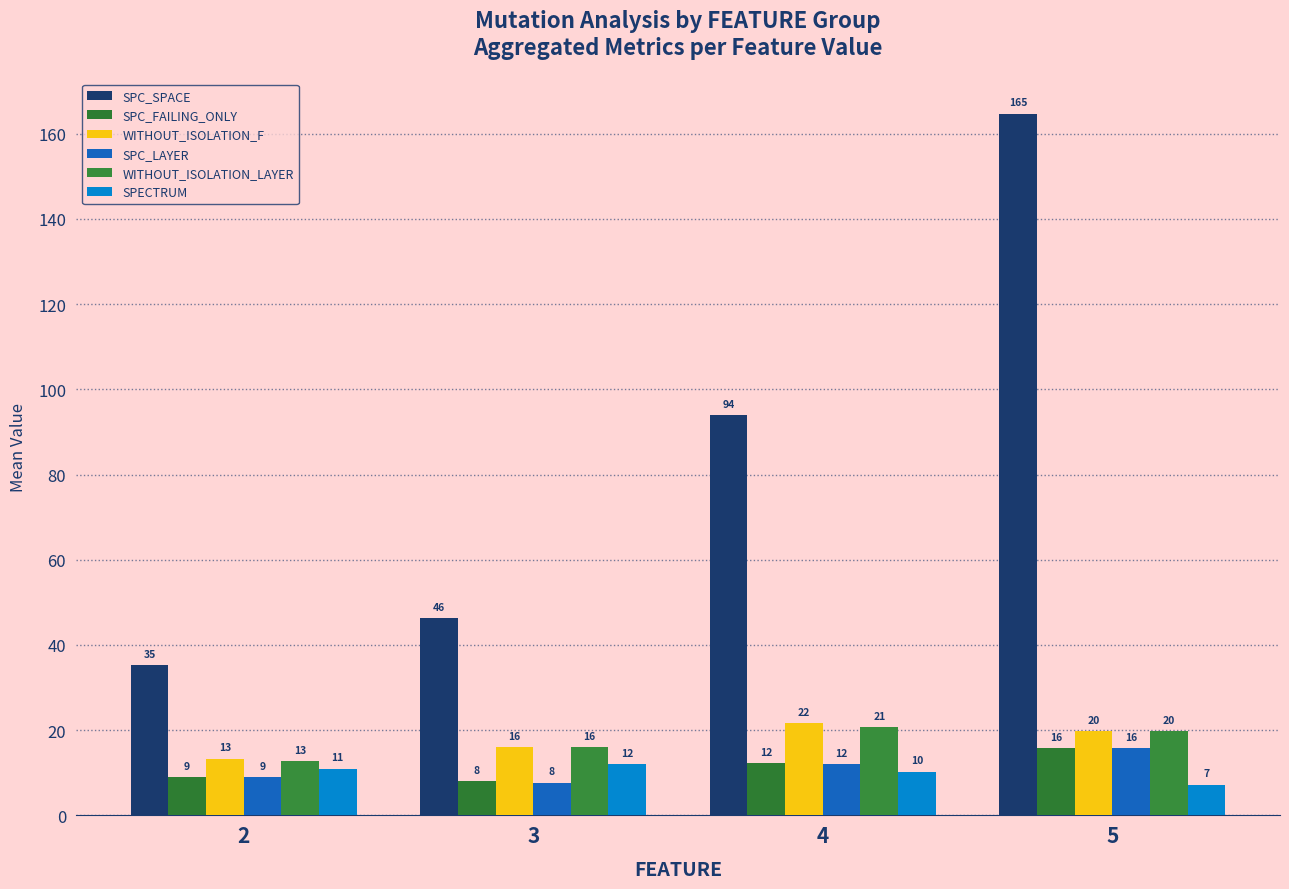

What is the average value of the SPC_SPACE series?

85.1